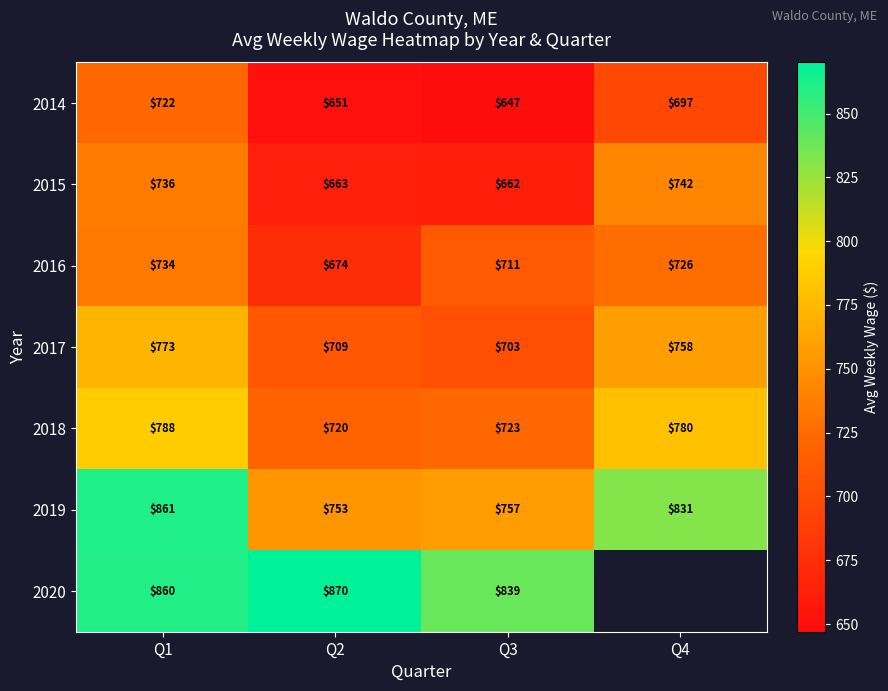

Which category has the lowest value in the 2016 series?

Q2